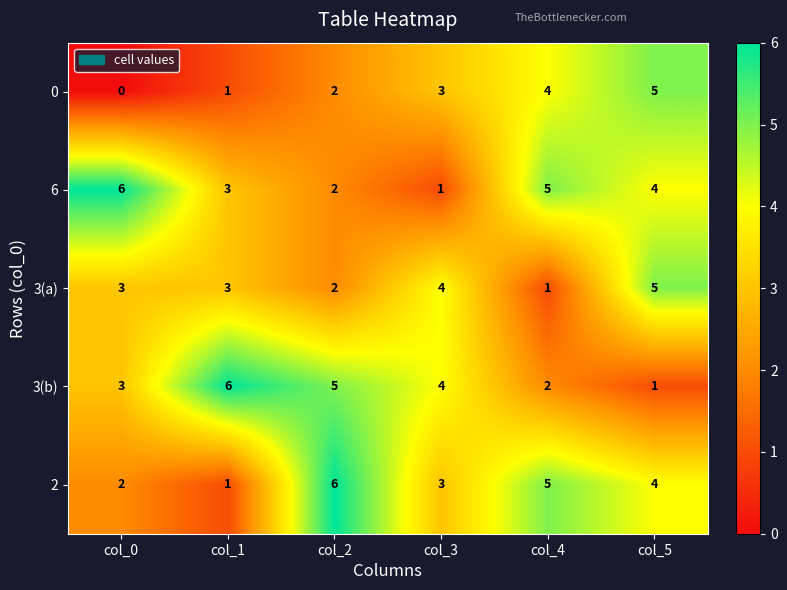

What is the total value across all series at col_2?

17